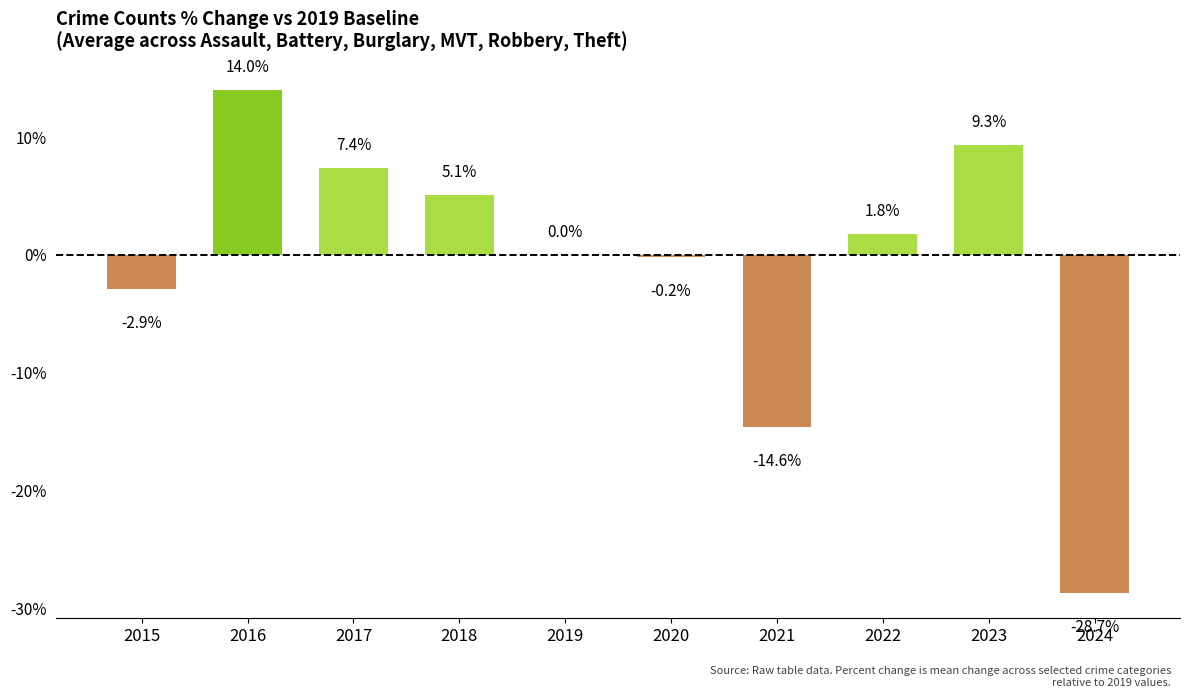

The chart shows a value of -25.0 at 2021. True or false?

False